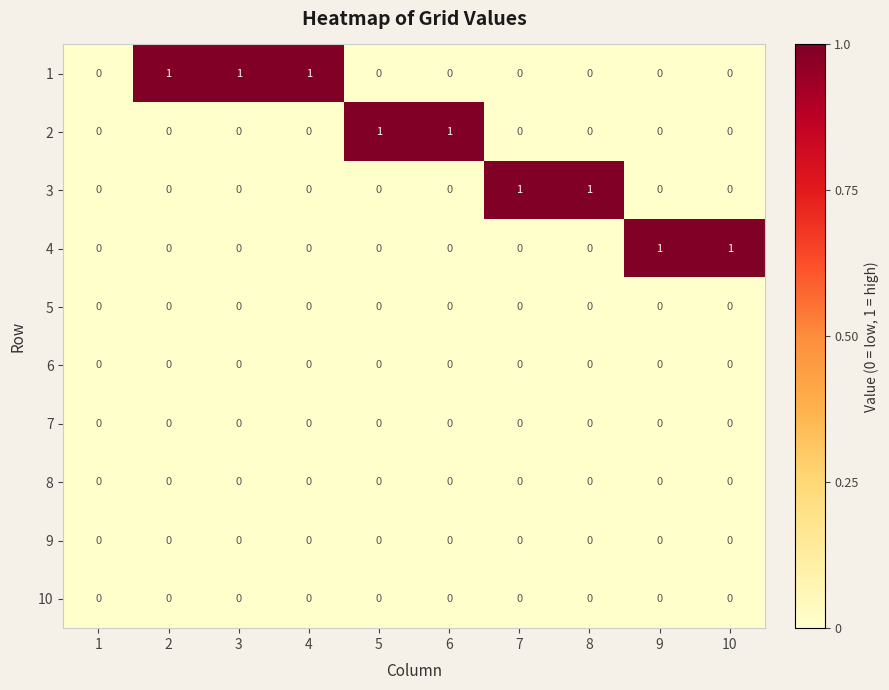

True or false: 3 has a value of 0 at 3.

True